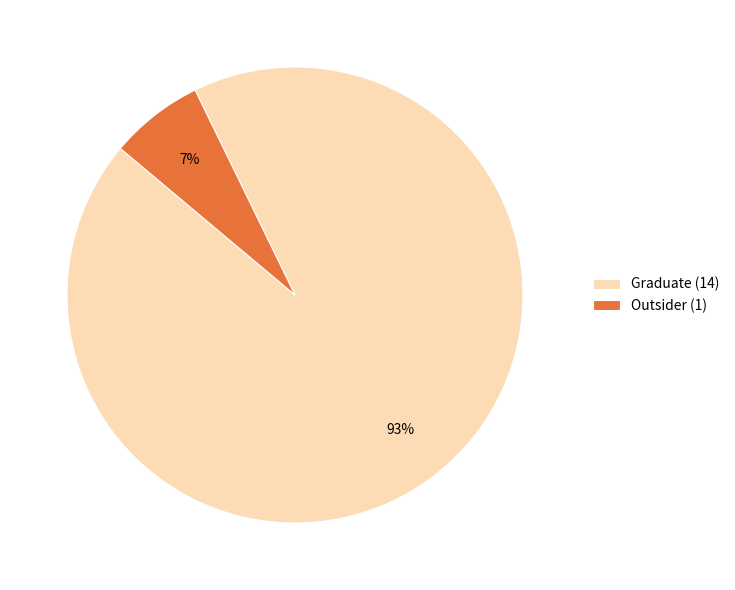

Rank the categories by value from highest to lowest.

Graduate, Outsider